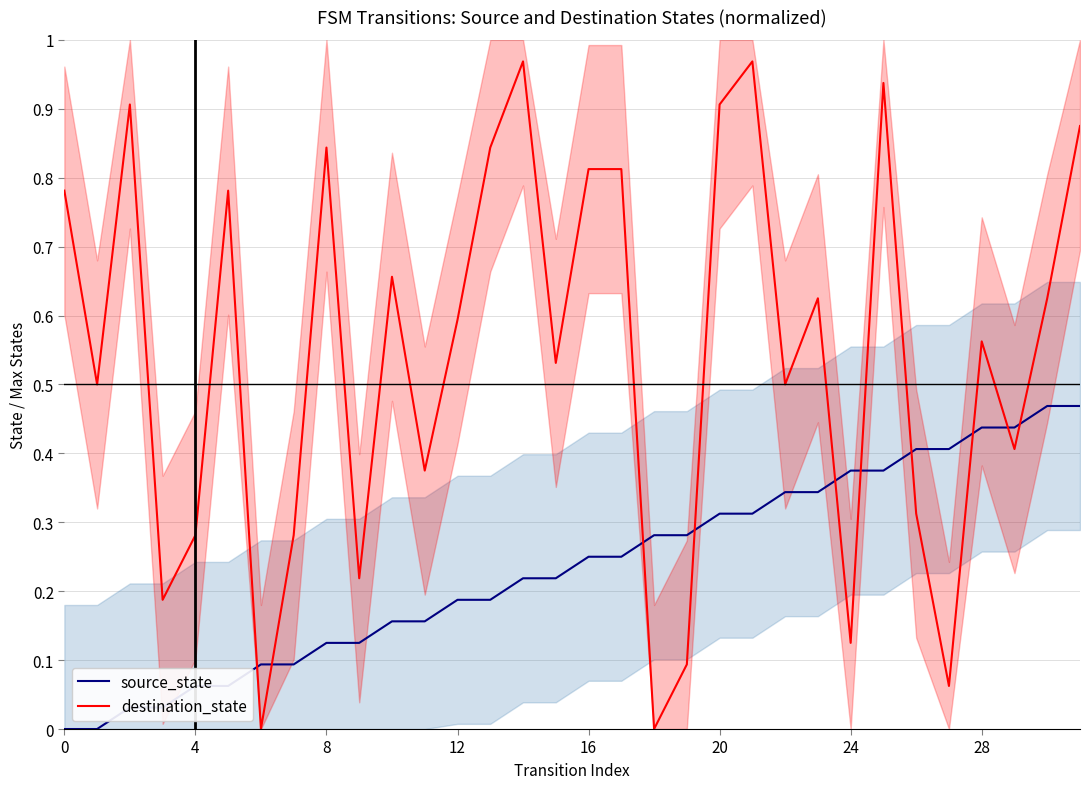

What is the greatest value displayed?

1.0